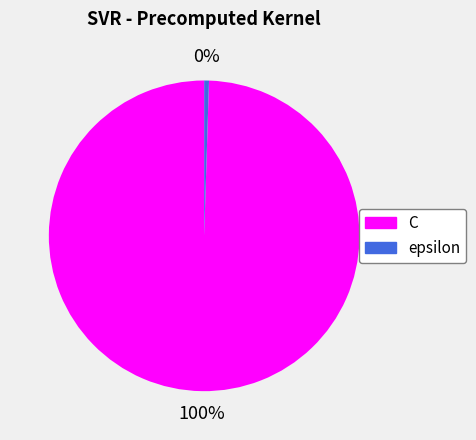

Is C the majority of the pie?

Yes